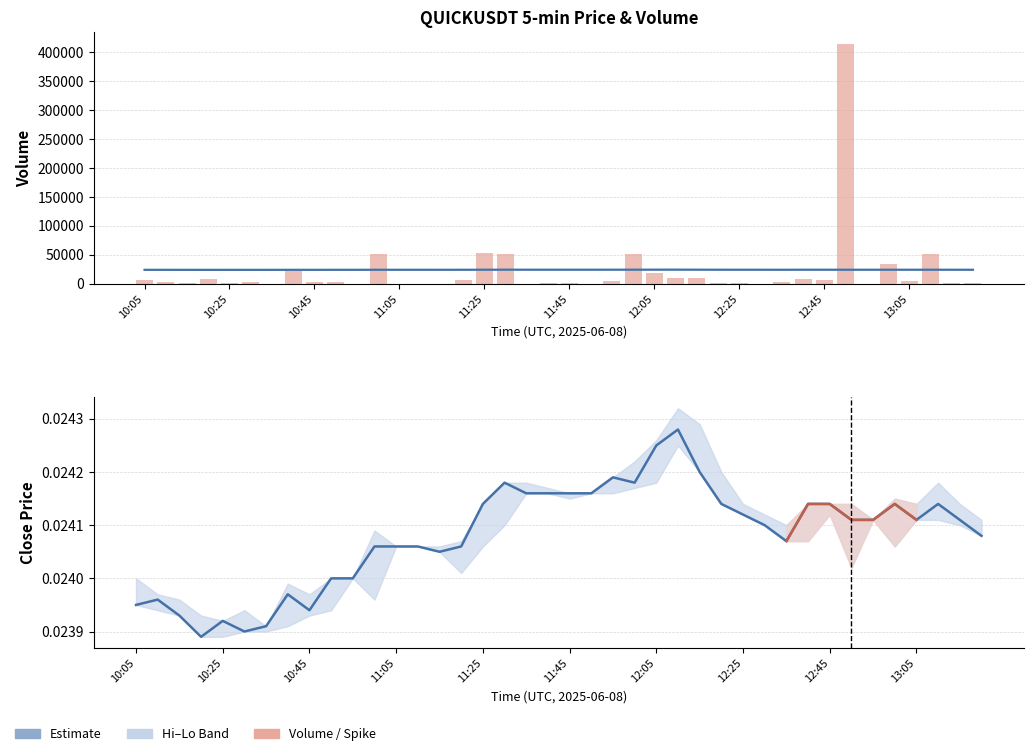

At which label does close first exceed 24110?

11:25